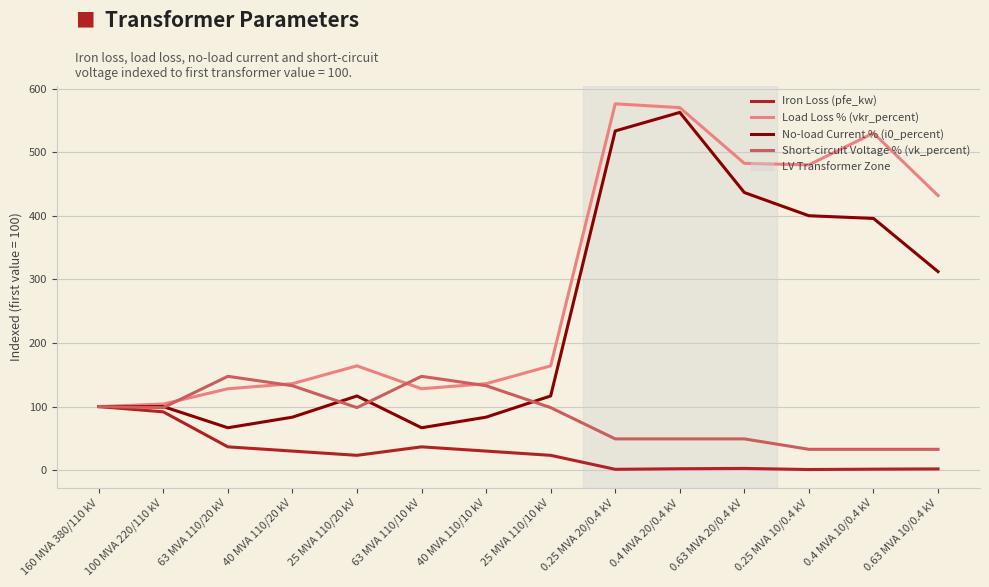

What is the minimum value shown in the chart?

1.0